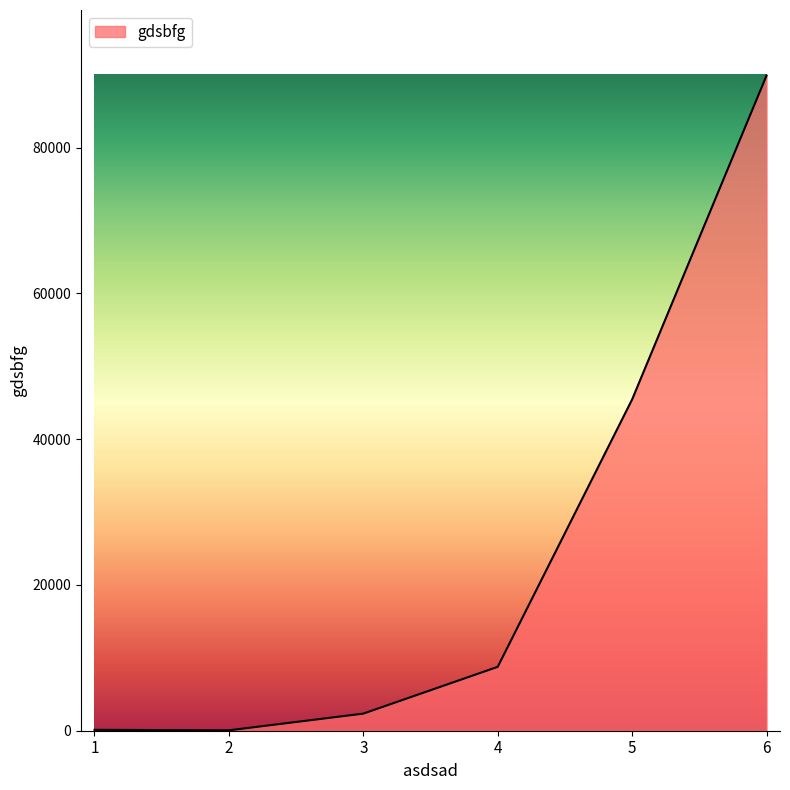

What is the difference between the maximum and minimum values?

89835